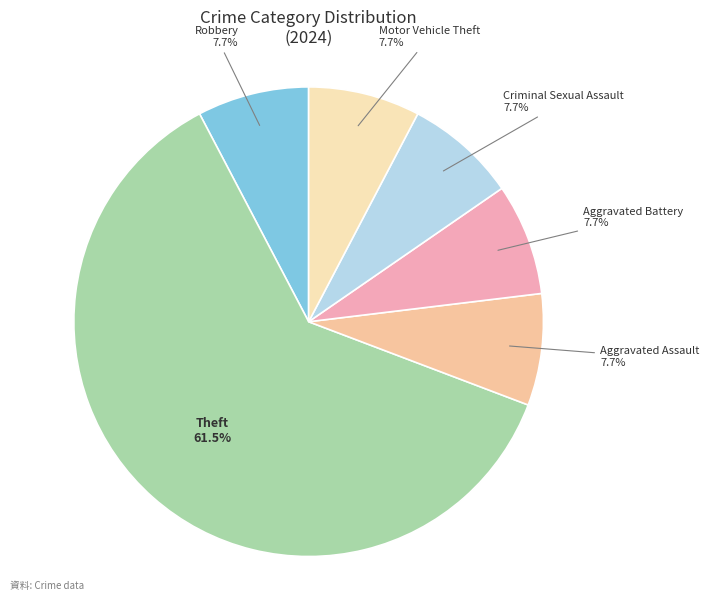

How many segments does this pie chart have?

6